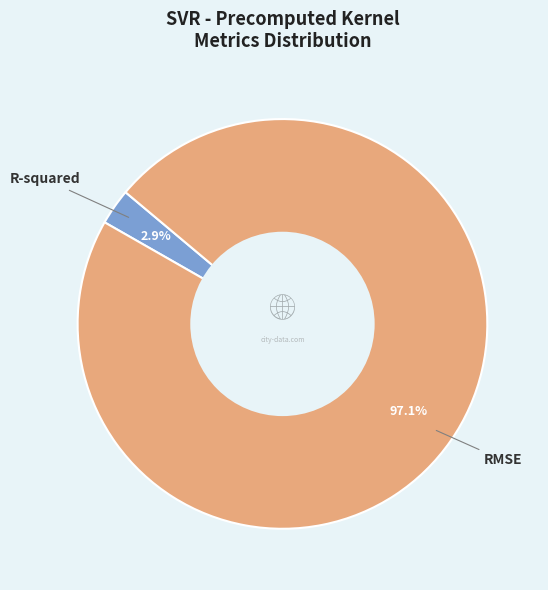

What percentage is NOT represented by R-squared?

97.1%